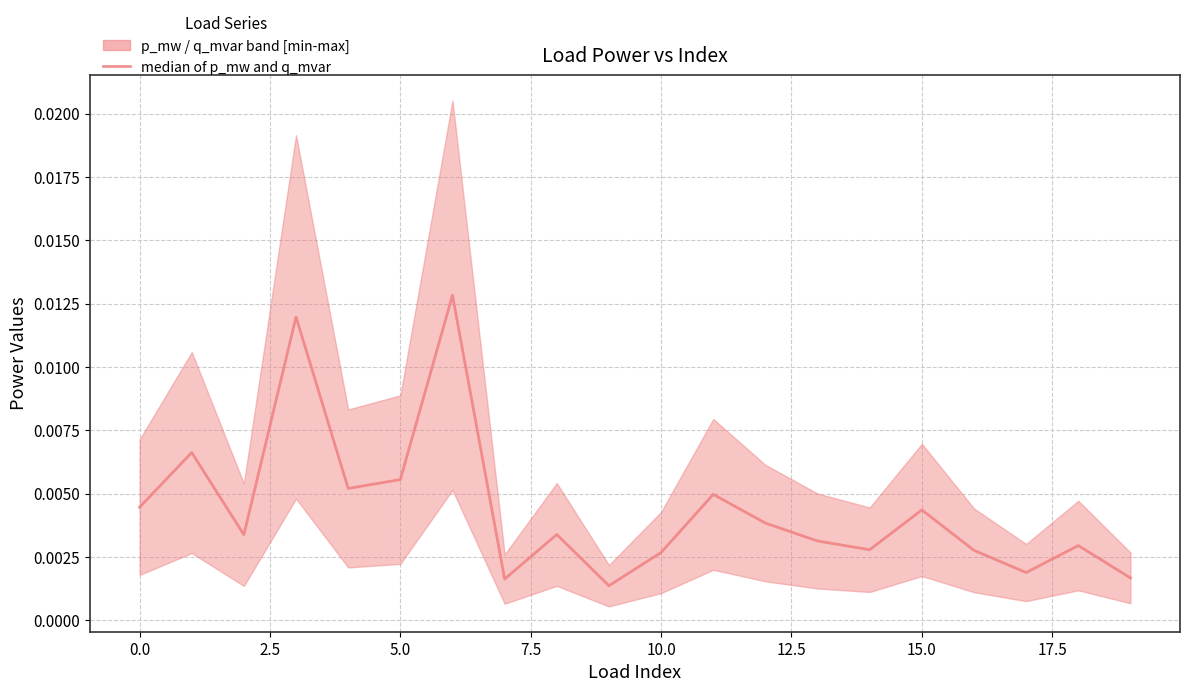

What is the label of the 2nd point from the right?

18